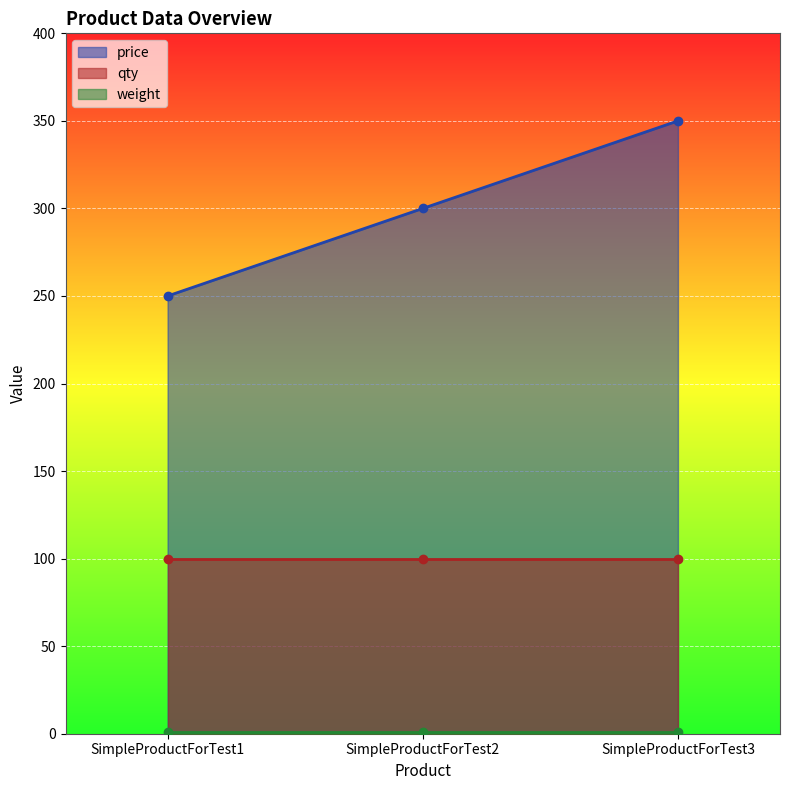

What is the sum of the qty values at SimpleProductForTest1 and SimpleProductForTest2?

200